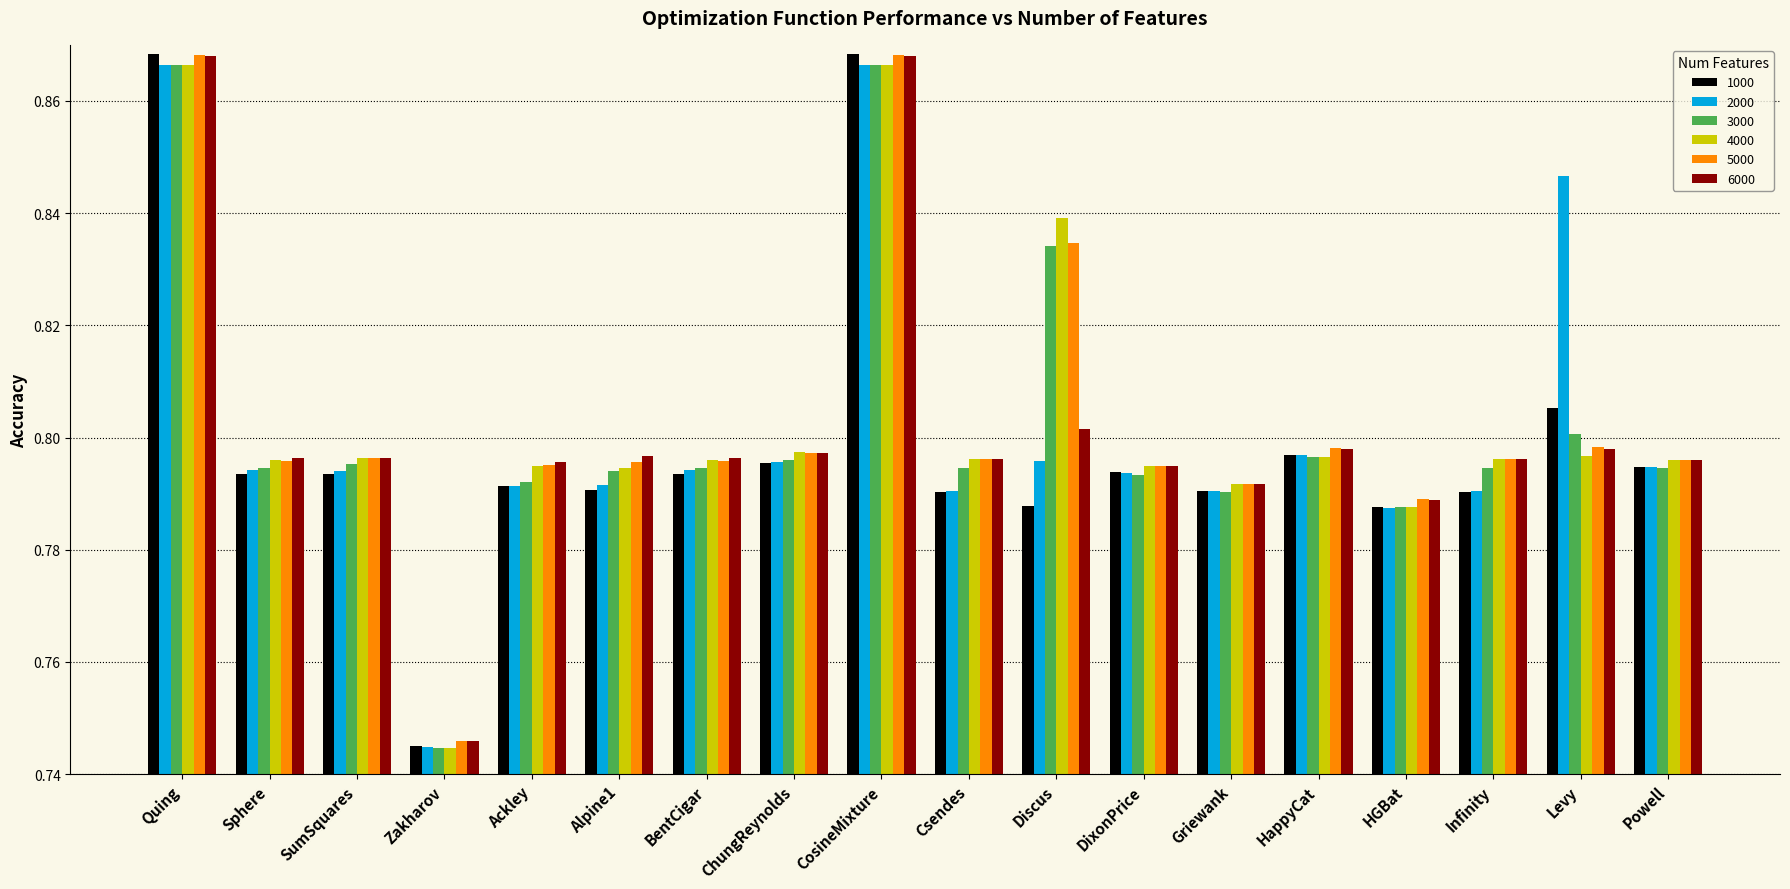

What is the total value across all series at BentCigar?

4.8